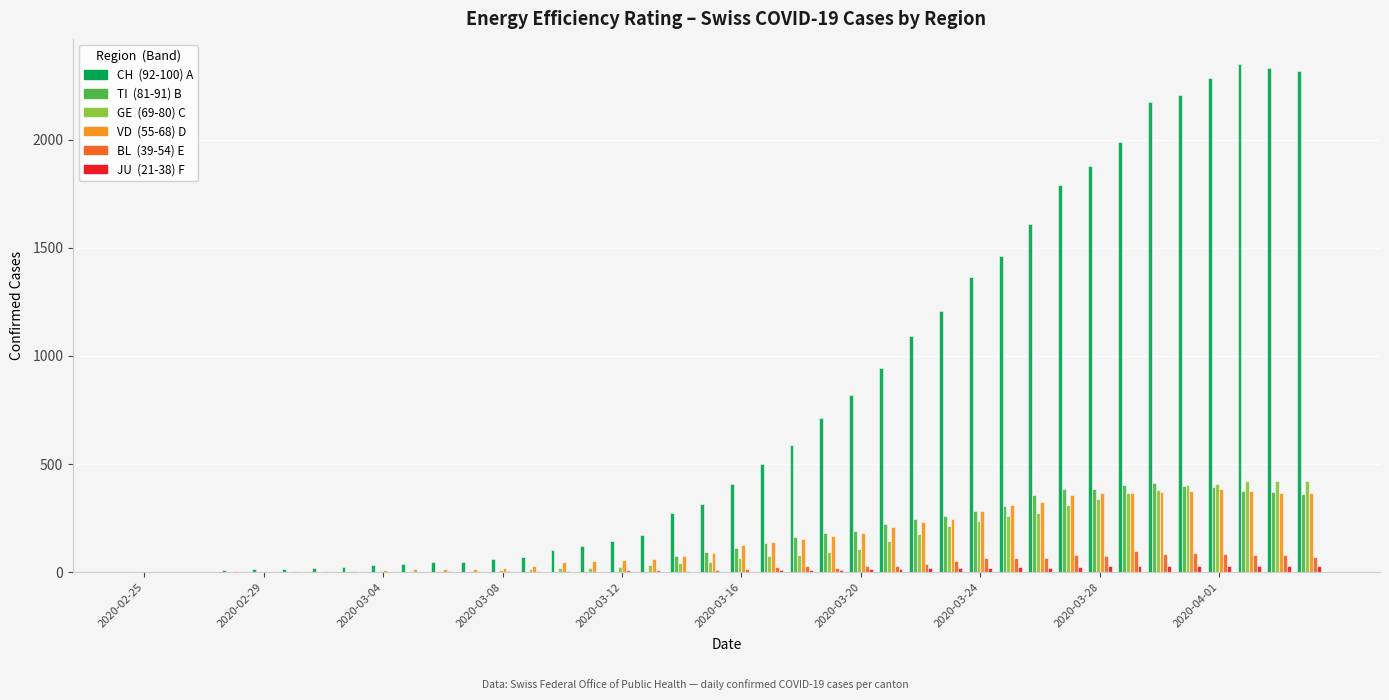

What is the maximum value shown in the chart?

2348